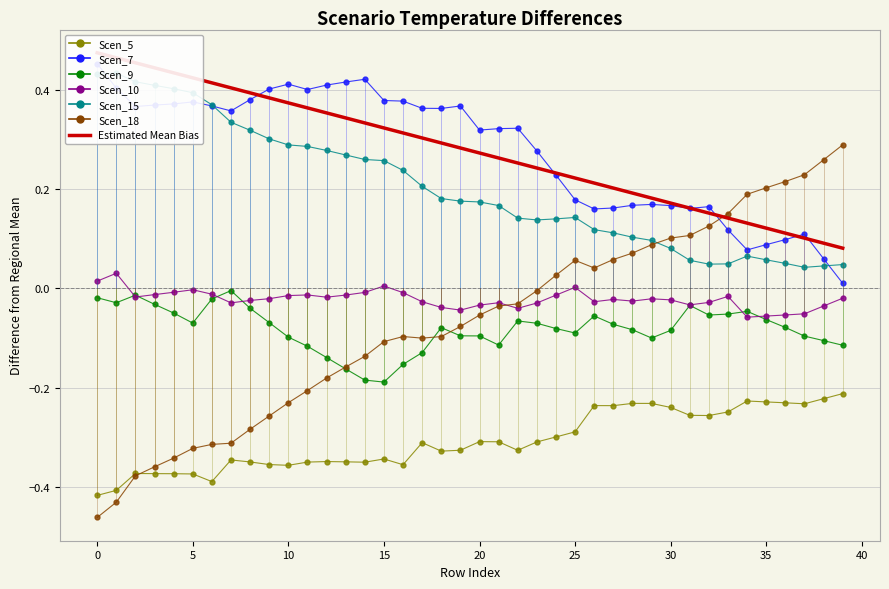

True or false: Scen_18 has more than 1 points higher than both neighbors.

True